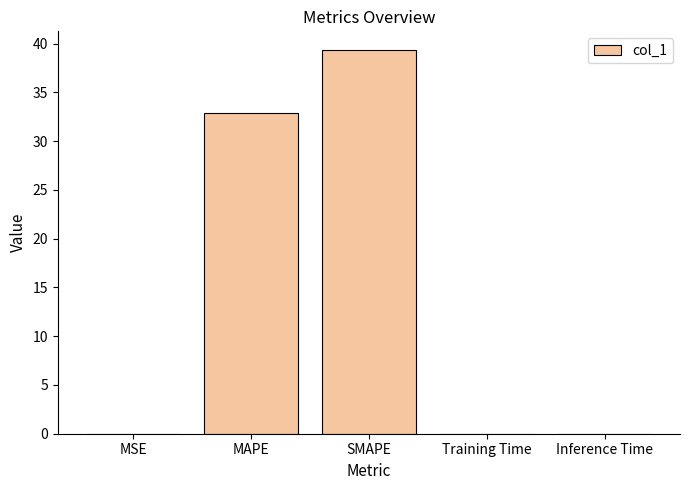

Are the bars horizontal?

No